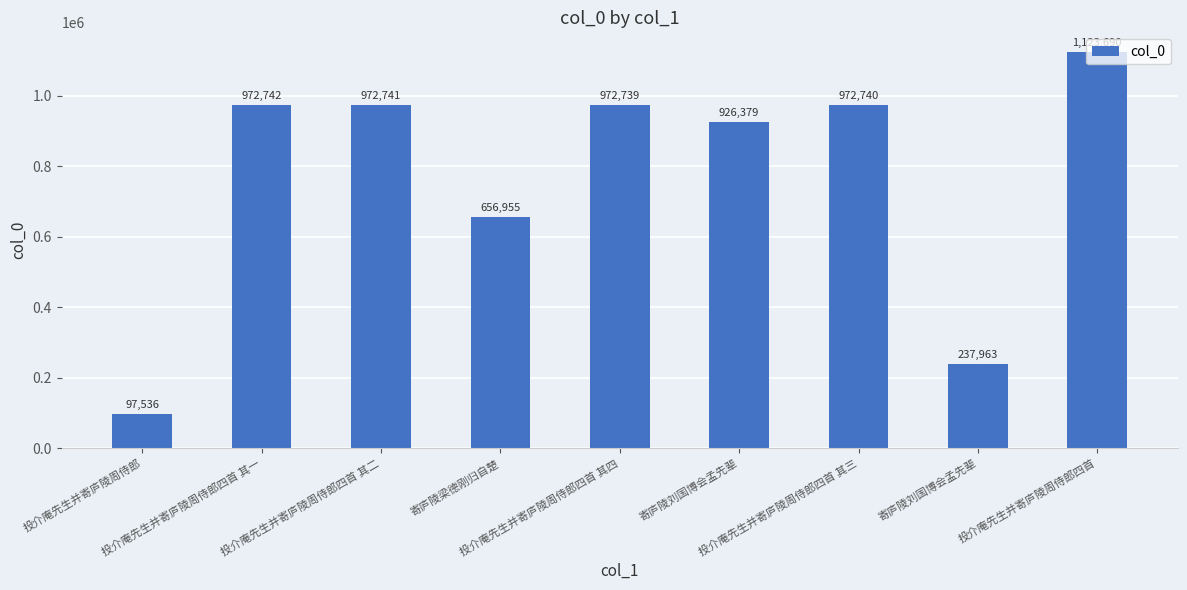

How many values are below 972739?

4